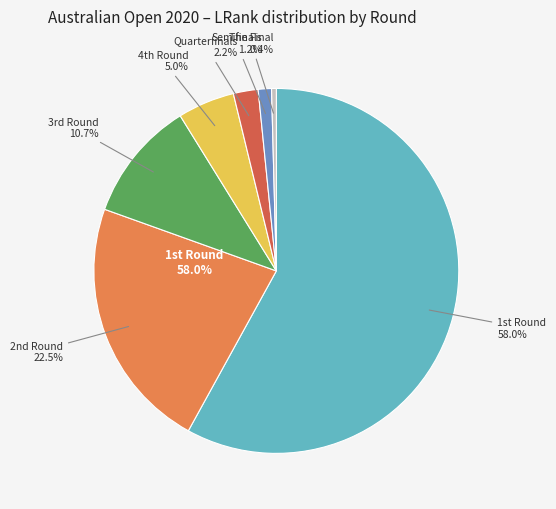

Which category has the smallest portion of the pie?

The Final